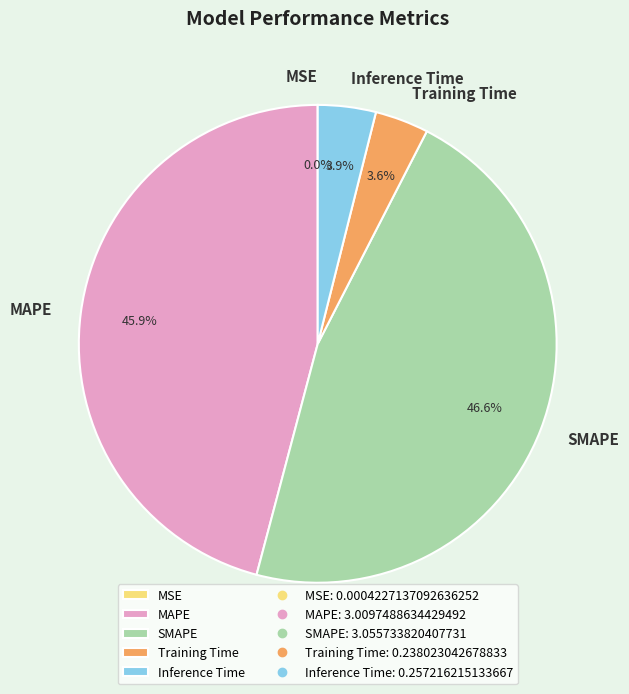

What percentage do MAPE and Training Time together represent?

49.5%